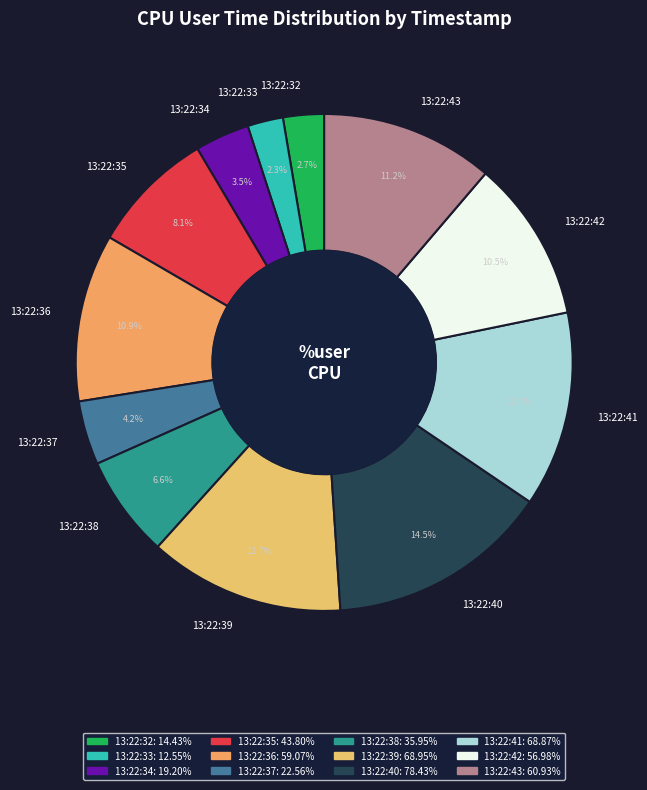

To the nearest percent, what is the combined percentage of 13:22:42 and 13:22:34?

14%